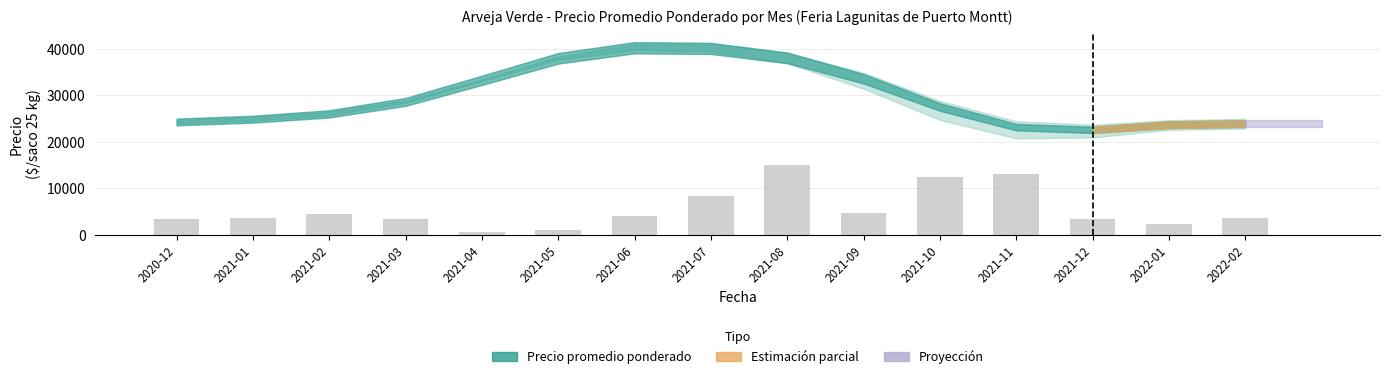

What is the minimum value shown in the chart?

501.7